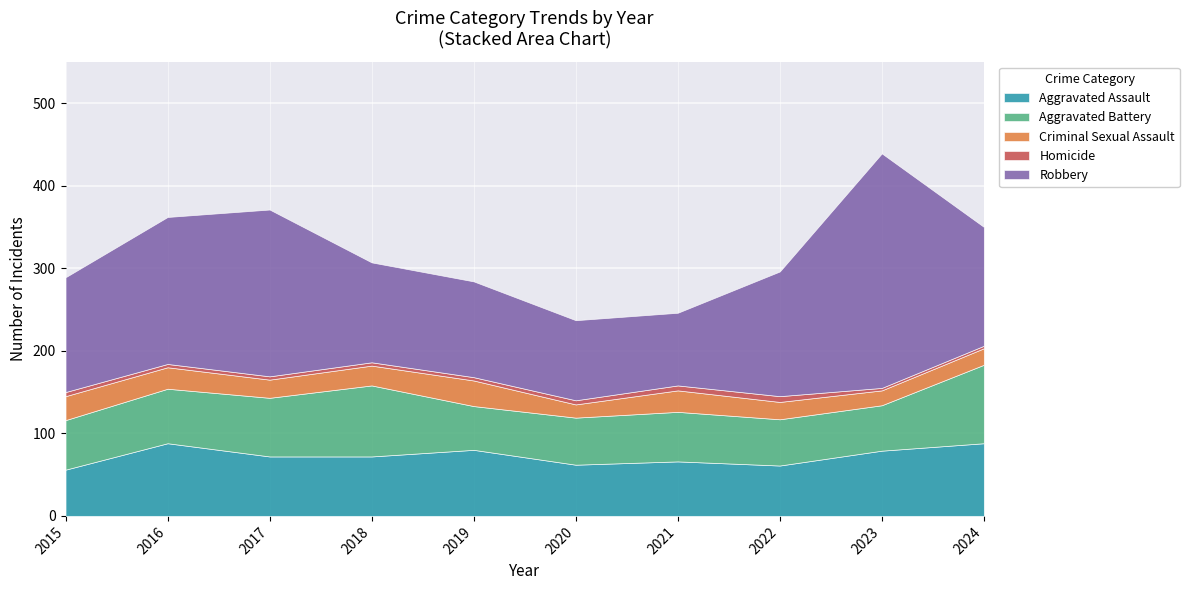

How many distinct data groups are displayed?

5